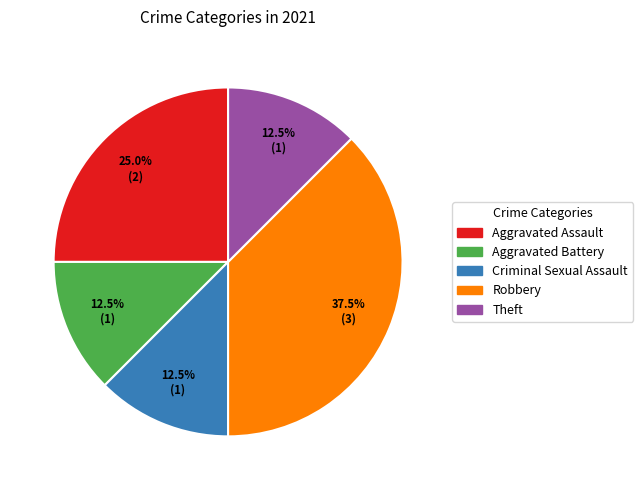

What is the ratio of the value at Robbery to the value at Criminal Sexual Assault?

3.0